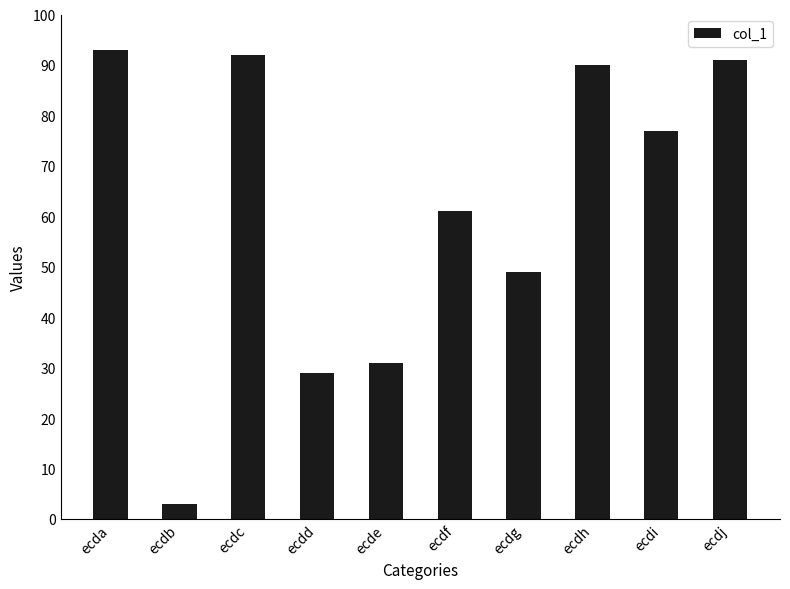

List the labels in order of value, largest first.

ecda, ecdc, ecdj, ecdh, ecdi, ecdf, ecdg, ecde, ecdd, ecdb